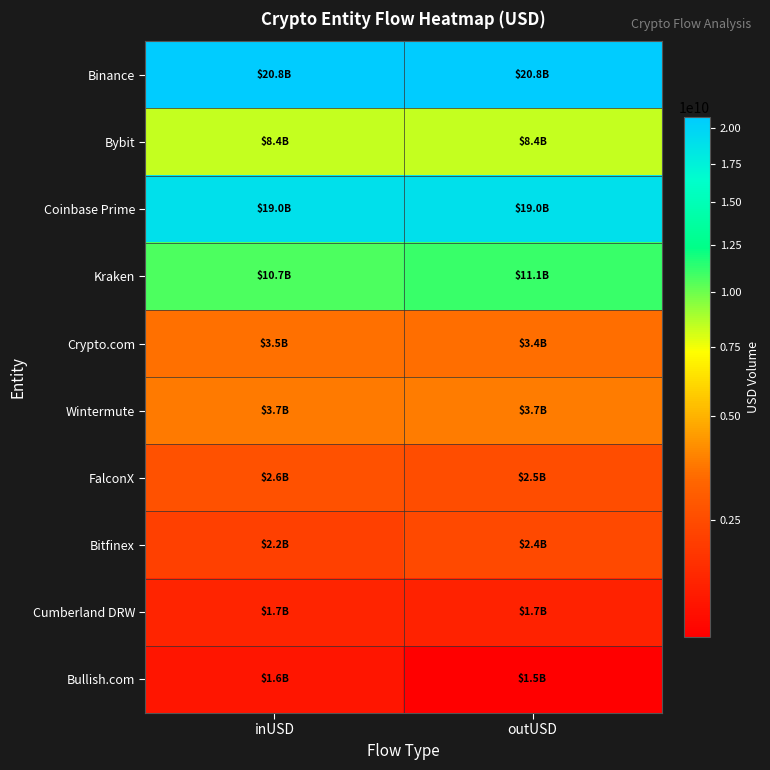

Reading left to right, what are all the values shown in this chart?

Binance: inUSD=20762852666.3	outUSD=20791460698.0
Bybit: inUSD=8355088242.0	outUSD=8373147194.0
Coinbase Prime: inUSD=18987005676.0	outUSD=18998065598.6
Kraken: inUSD=10672455736.5	outUSD=11114985406.2
Crypto.com: inUSD=3469798649.8	outUSD=3426974876.7
Wintermute: inUSD=3670013541.8	outUSD=3733120285.1
FalconX: inUSD=2626726287.4	outUSD=2523664235.8
Bitfinex: inUSD=2212991182.1	outUSD=2429506636.5
Cumberland DRW: inUSD=1749253466.7	outUSD=1733981073.0
Bullish.com: inUSD=1602153681.0	outUSD=1521172538.5